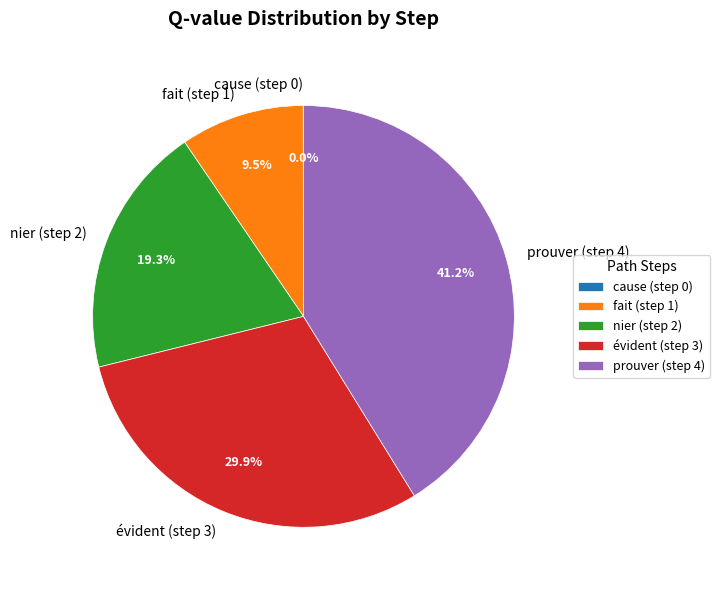

What portion of the pie excludes fait (step 1)?

90.5%